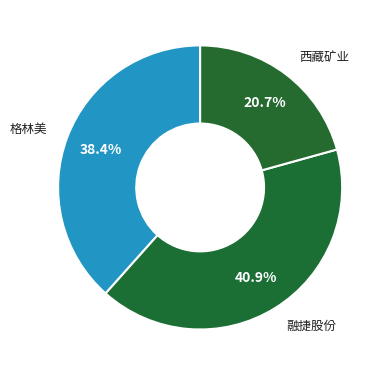

Count the number of slices in the pie.

3